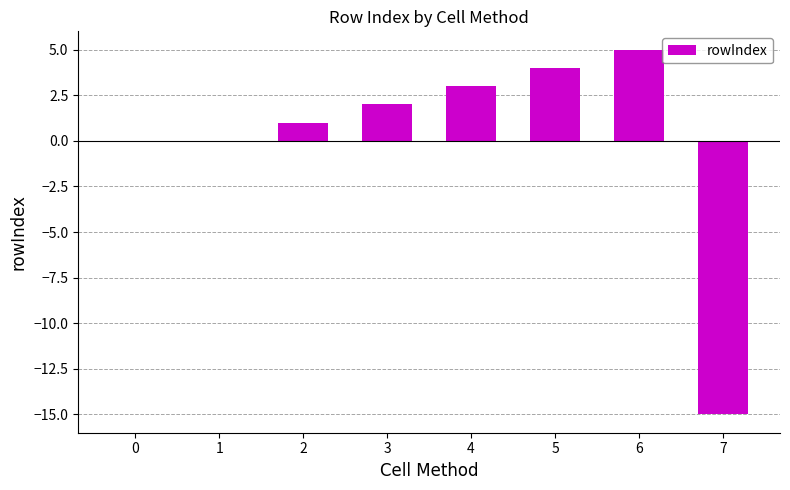

Between 6 and 7, which is larger?

6